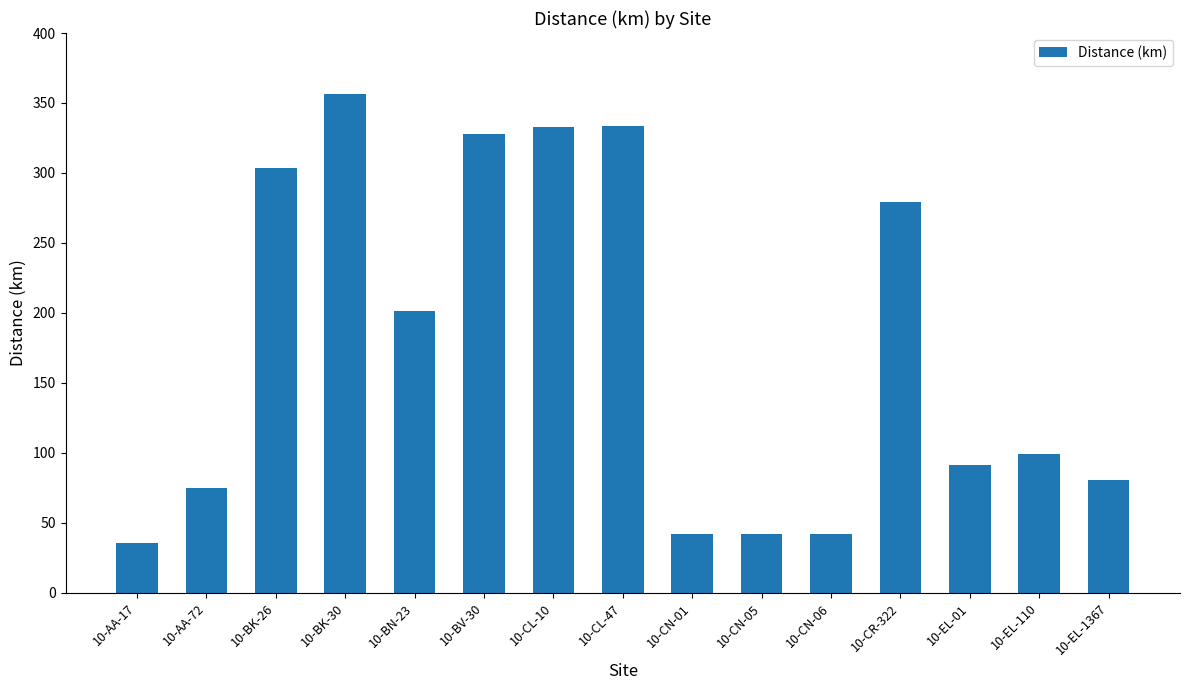

Which category has the highest value across all series?

10-BK-30